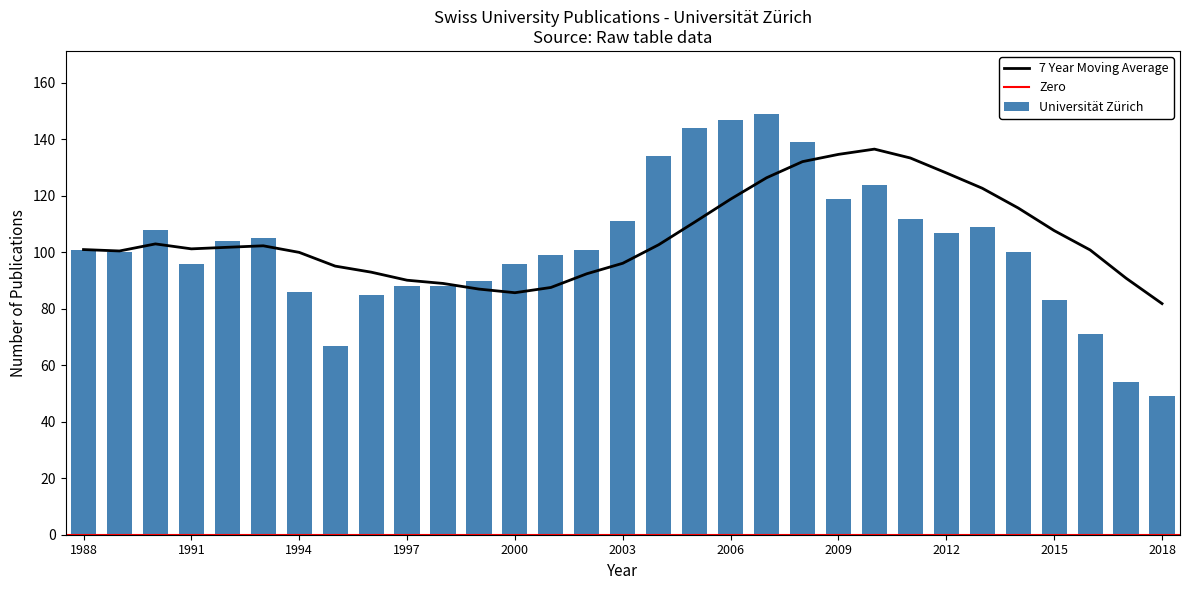

What is the sum of all Universität Zürich values?

3166